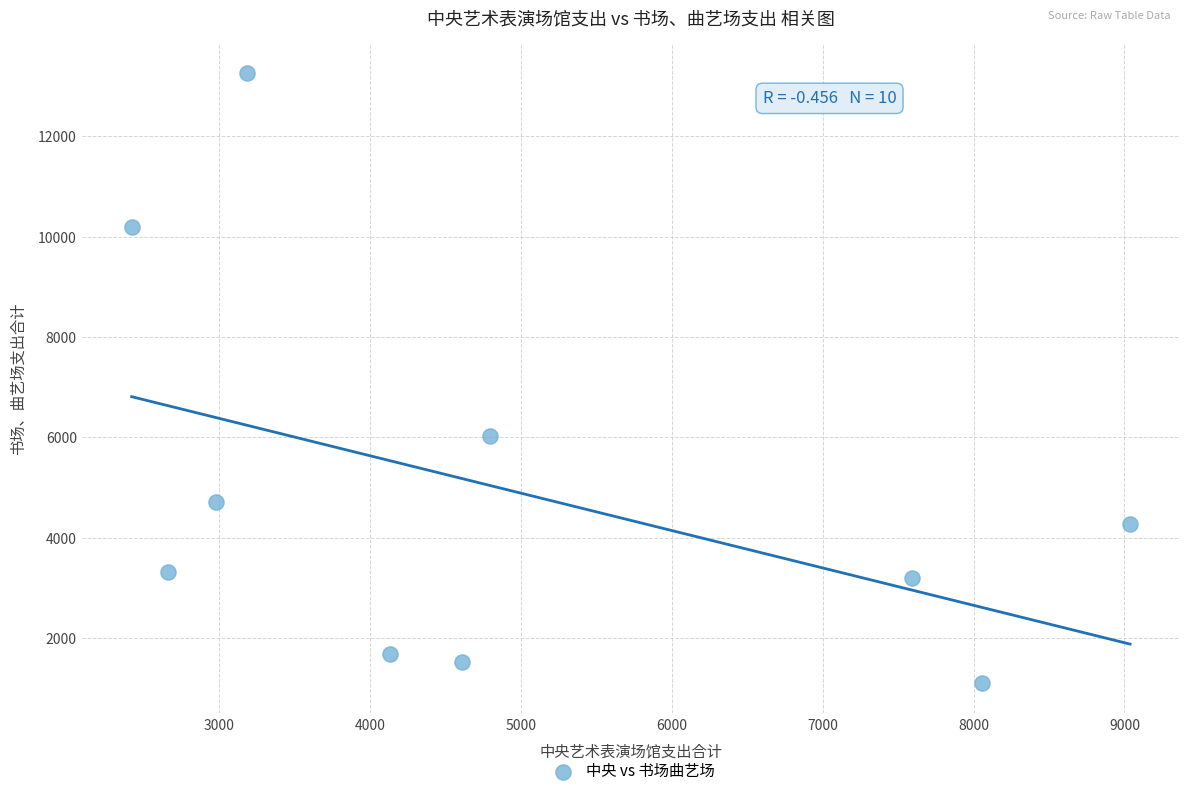

What Y value in the scatter plot is closest to 7181?

6024.4